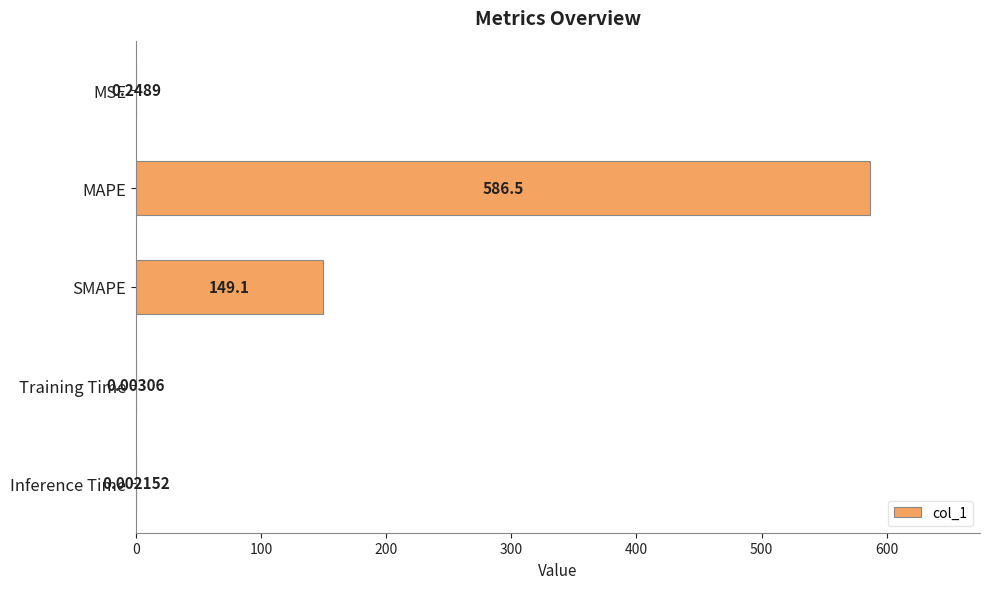

Does the chart contain stacked bars?

No